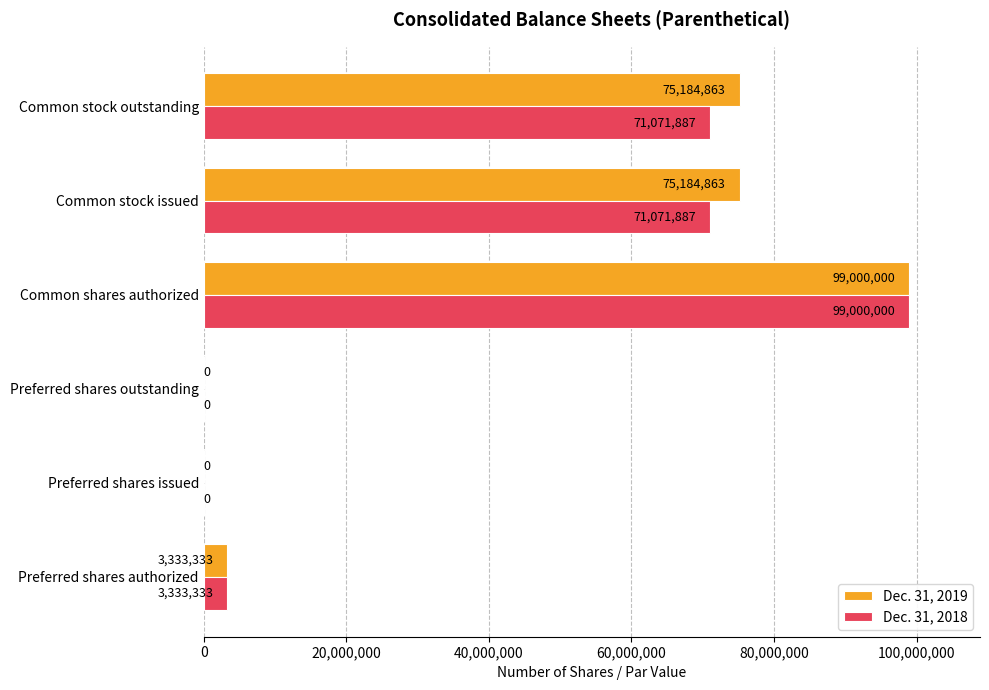

What is the sum of the Dec. 31, 2018 values at Preferred shares outstanding and Common stock outstanding?

71071887